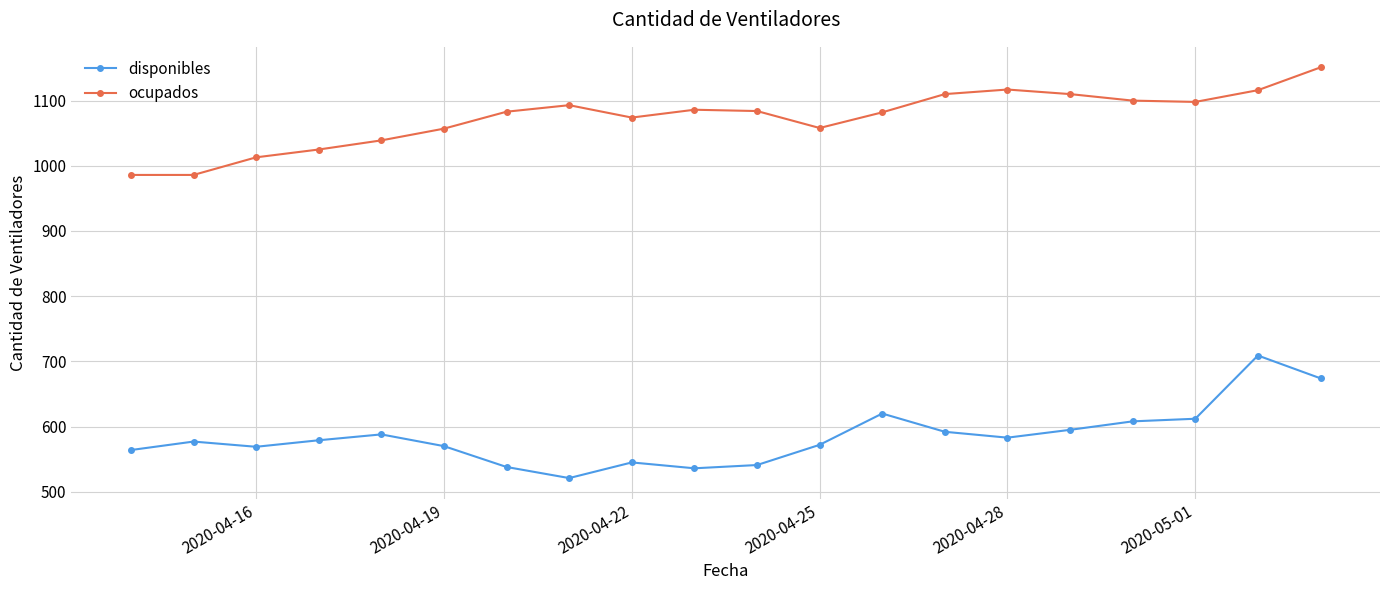

What is the value of the disponibles point at the 10th from the left?

536